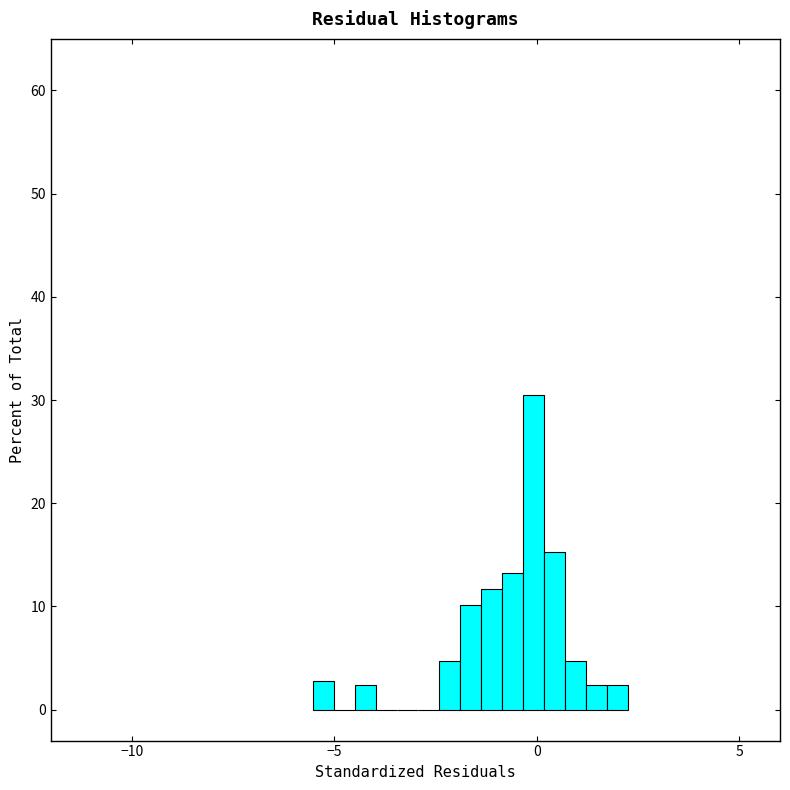

Around what value on the x-axis is the tallest bar? Give the approximate position of its centre, as read against the axis.

0.0